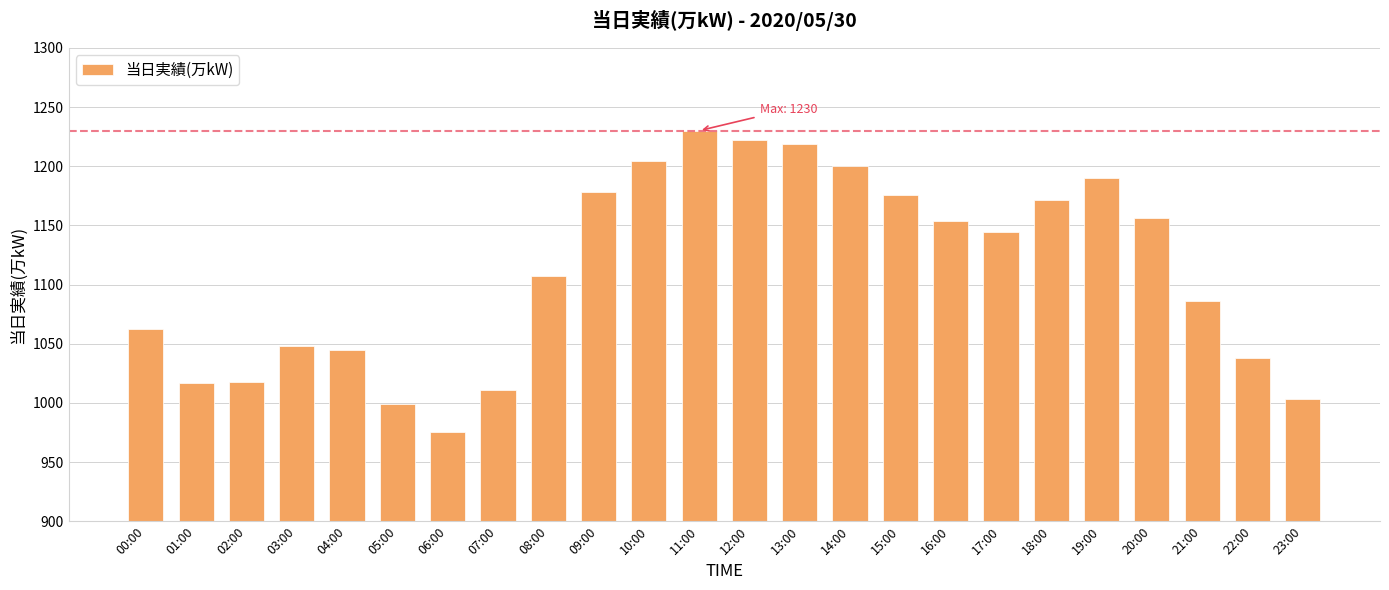

What is the average value?

1111